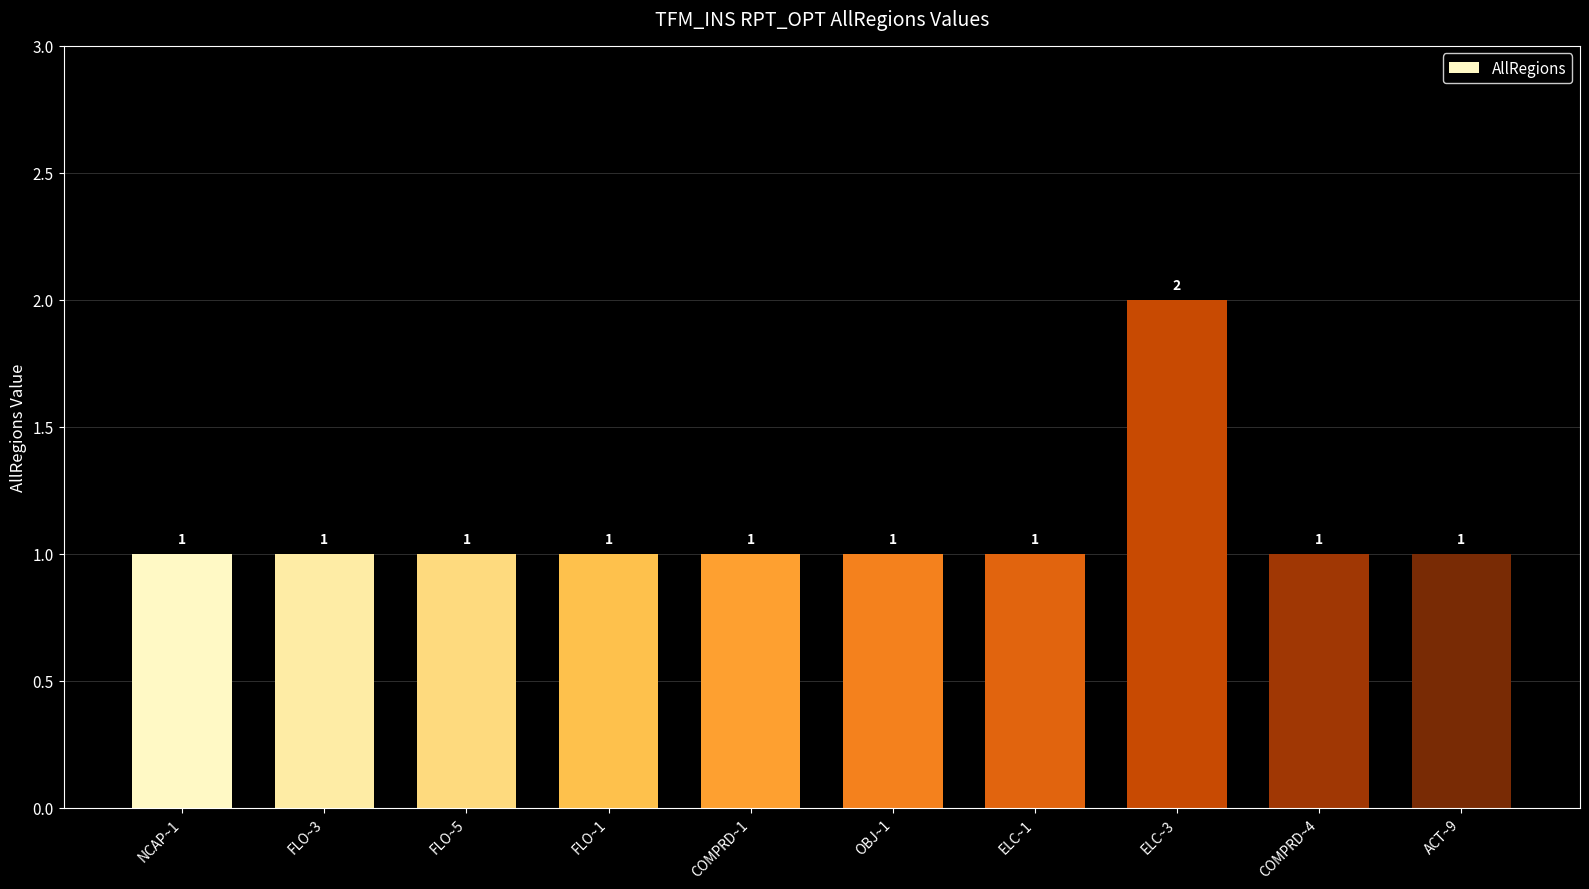

What is the ratio of the value at COMPRD~1 to the value at COMPRD~4?

1.0